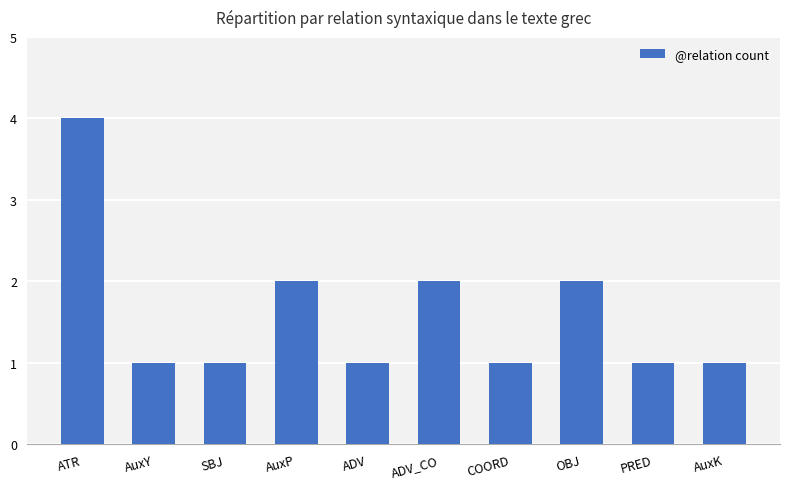

True or false: the data shows 1 at AuxY.

True